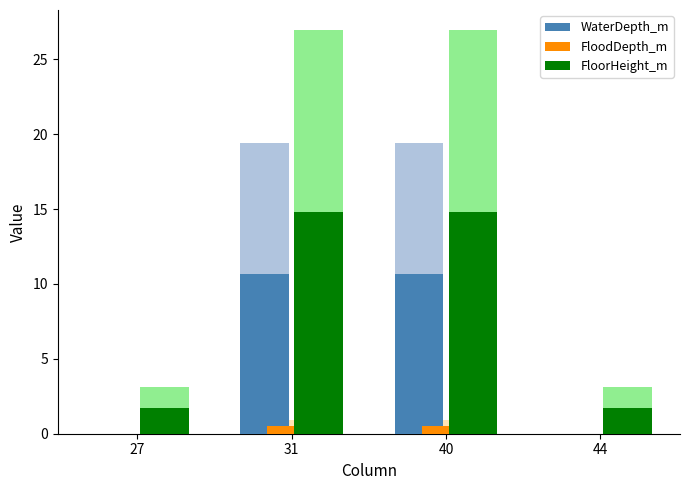

What are all the series names shown in the legend?

WaterDepth_m, FloodDepth_m, FloorHeight_m